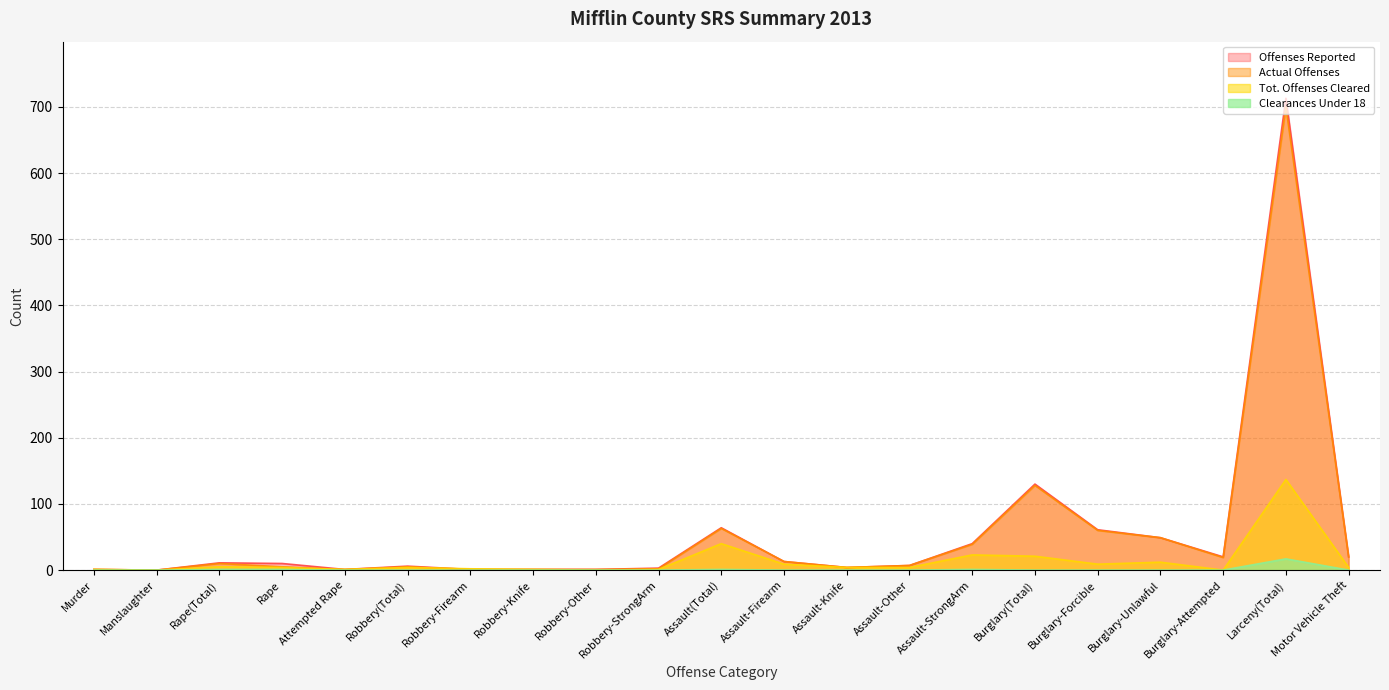

The Tot. Offenses Cleared series shows 30 at Assault-StrongArm. True or false?

False